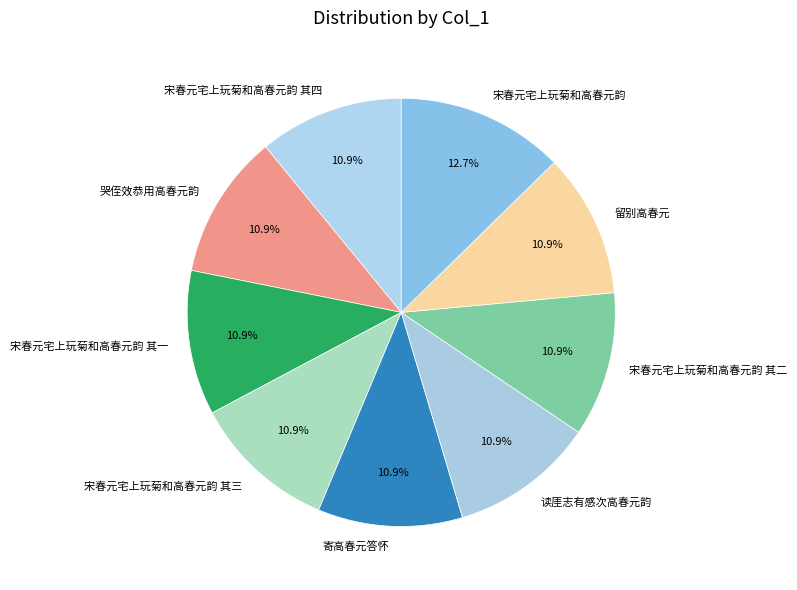

What percentage is the 留别高春元 slice, to the nearest percent?

11%